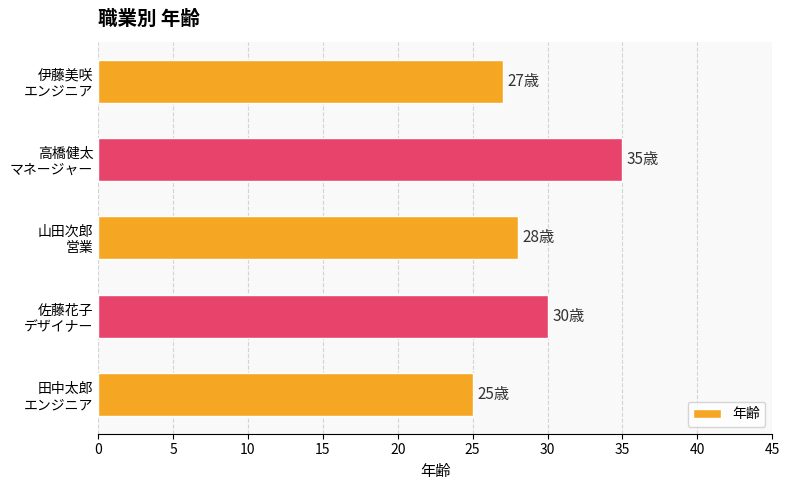

List the labels in order of value, smallest first.

田中太郎
エンジニア, 伊藤美咲
エンジニア, 山田次郎
営業, 佐藤花子
デザイナー, 高橋健太
マネージャー